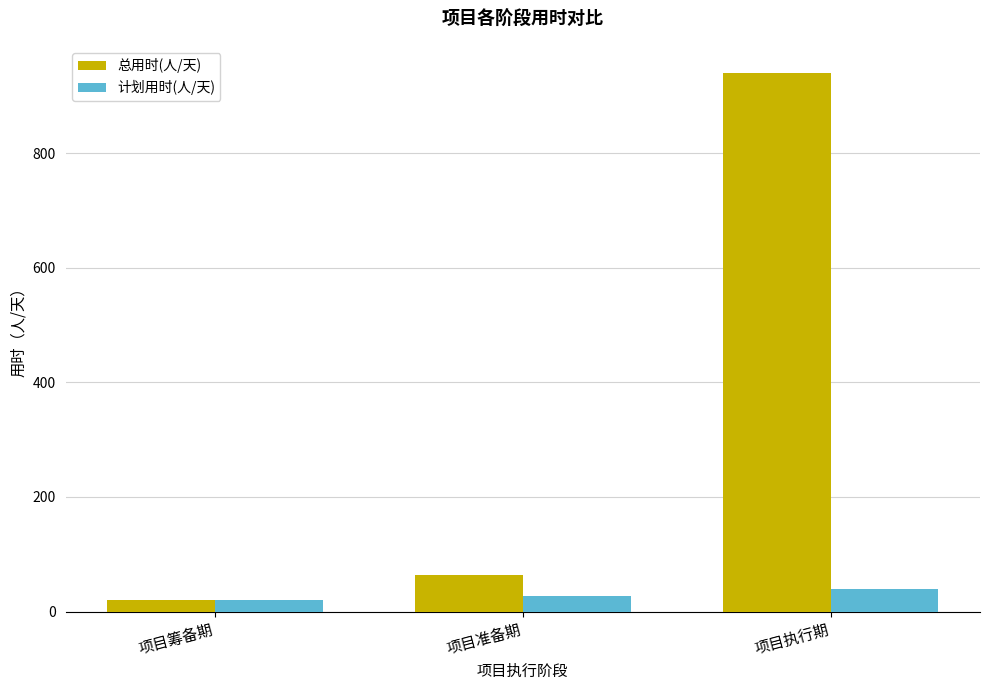

Reading left to right, list all the values displayed in this chart.

总用时(人/天): 21	63	940
计划用时(人/天): 20	28	40